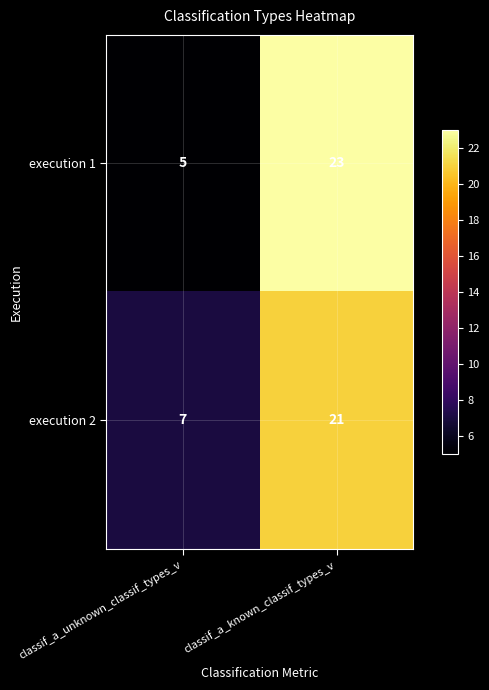

What is the average value of the execution 1 series?

14